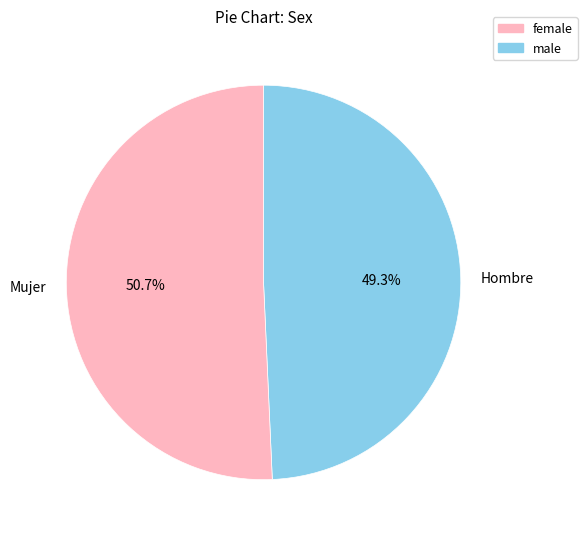

Count the number of slices in the pie.

2